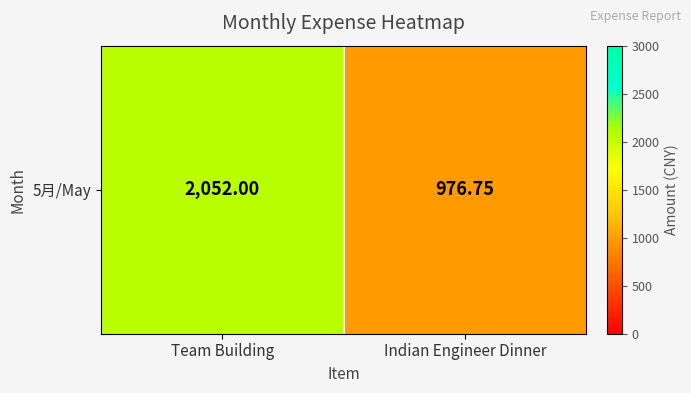

List the labels in order of value, smallest first.

Indian Engineer Dinner, Team Building